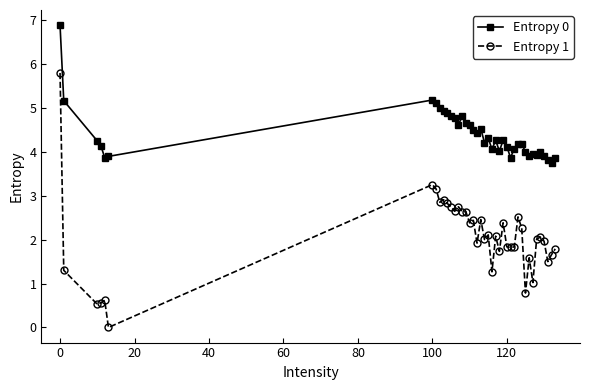

What is the value of the Entropy 1 point at the 38th from the left?

1.5